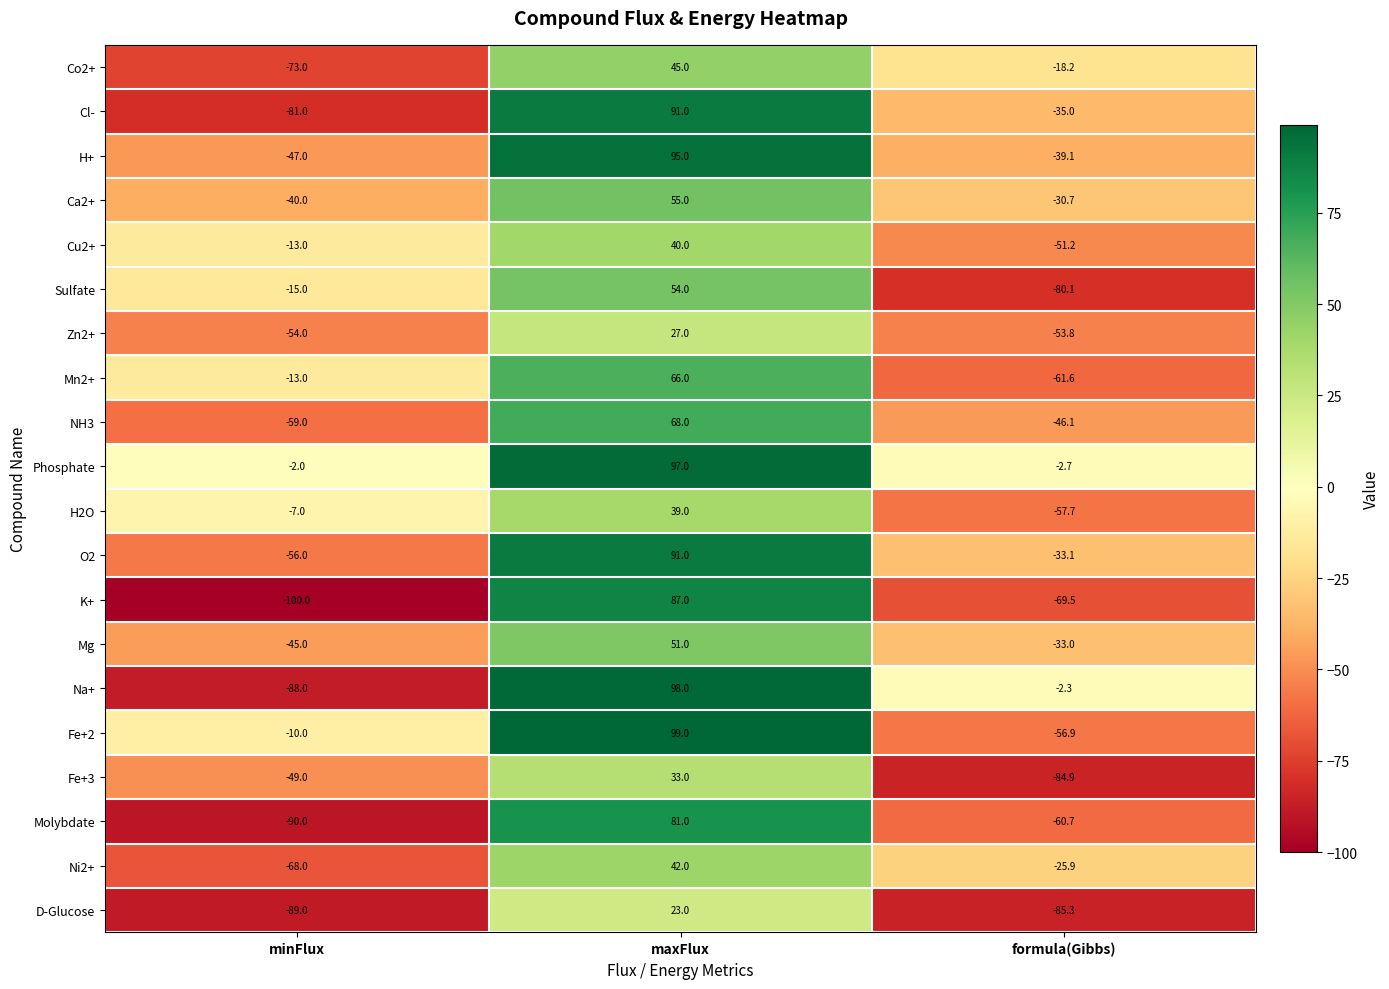

Is it true that Sulfate equals -39.8 at formula(Gibbs)?

False